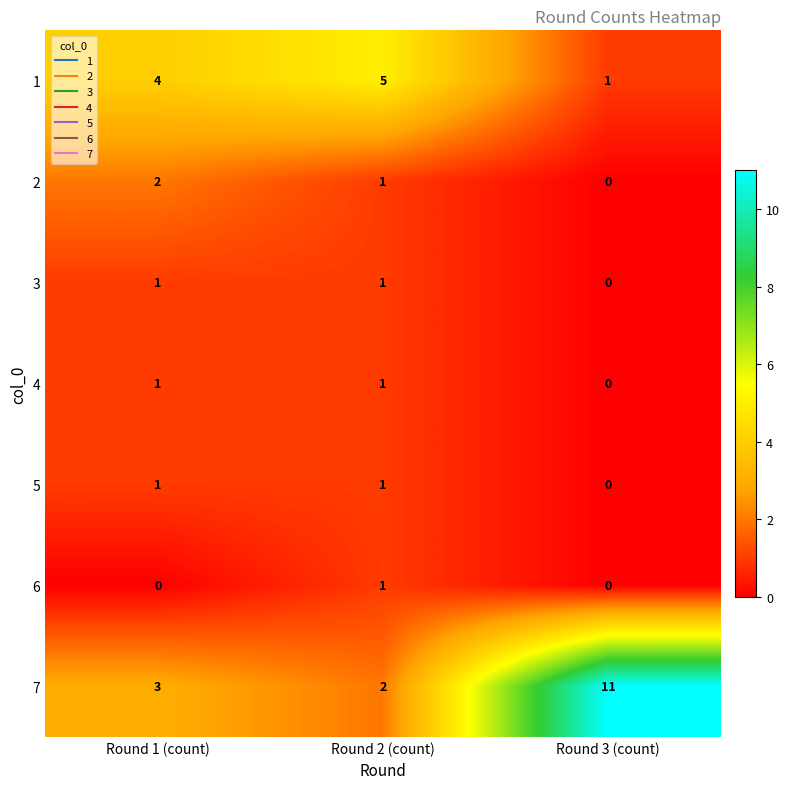

Reading left to right, transcribe all the data shown in this chart.

1: 4	5	1
2: 2	1	0
3: 1	1	0
4: 1	1	0
5: 1	1	0
6: 0	1	0
7: 3	2	11